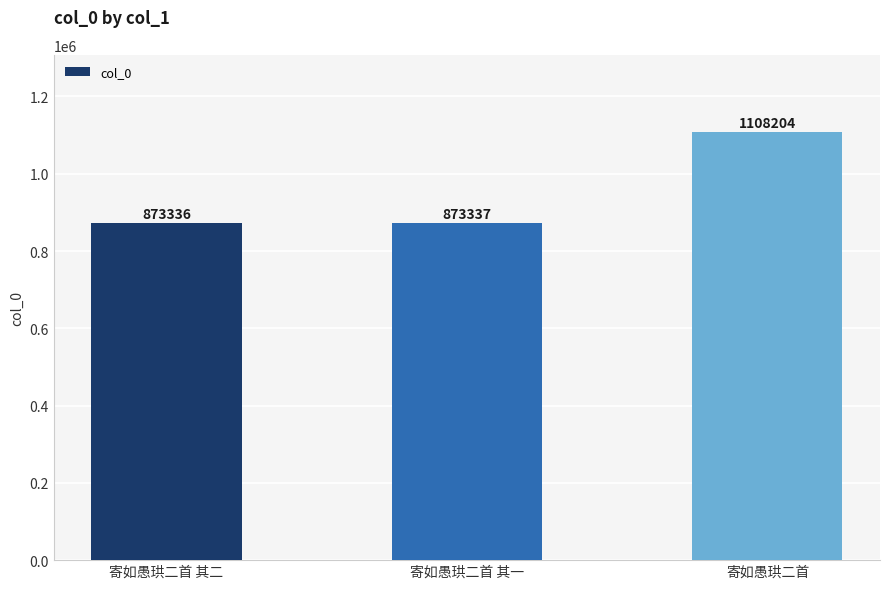

At which category does the chart reach its minimum across all series?

寄如愚珙二首 其二